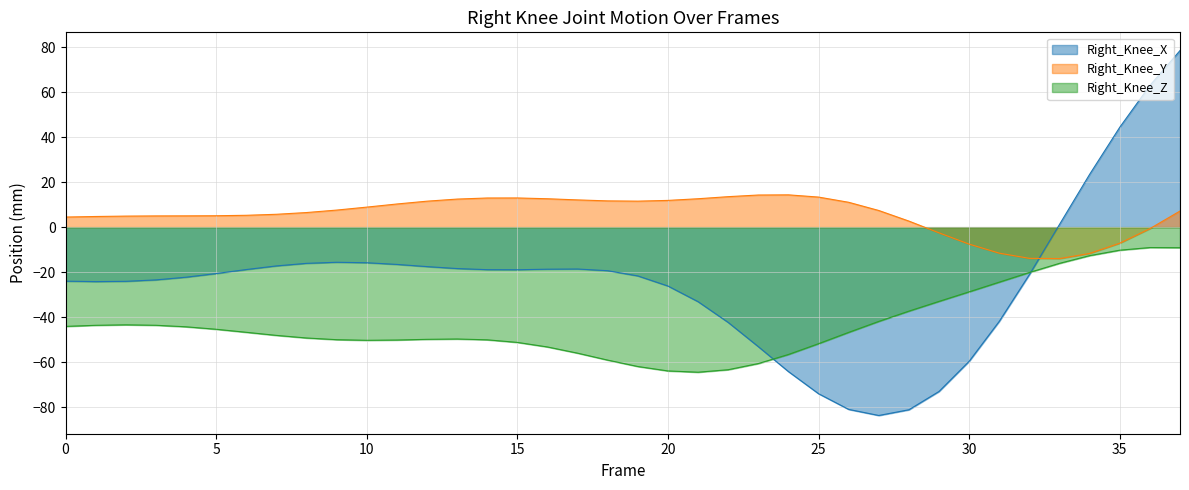

At which category is the sum across all series the highest?

37